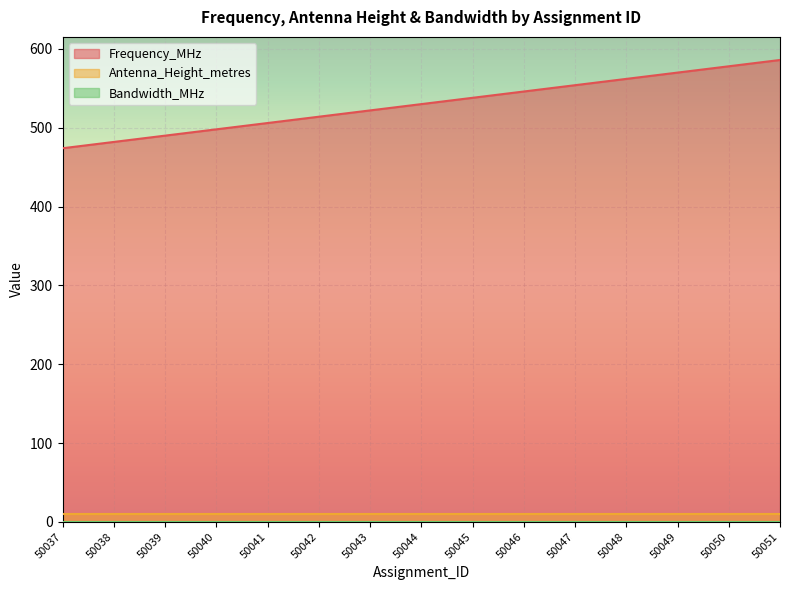

The Frequency_MHz series shows 578.0 at 50050. True or false?

True